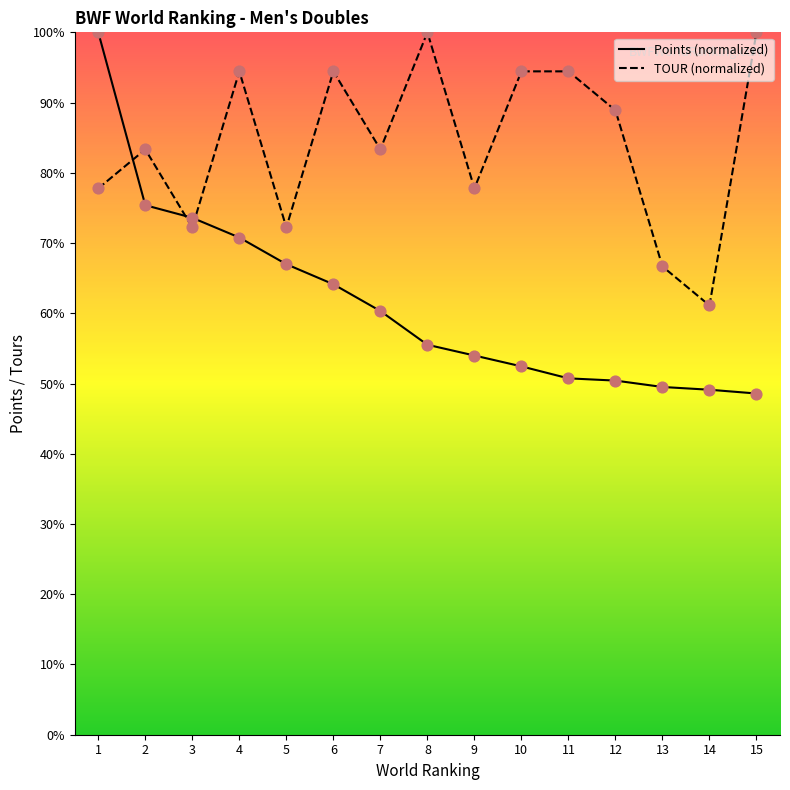

Which series has the largest total across all categories?

TOUR (normalized)